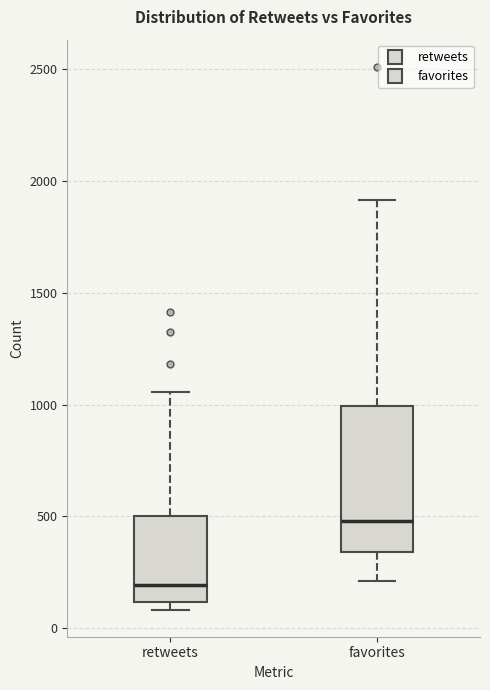

Reading left to right, transcribe this box plot: for each box, give where its median line is, the range the box spans, and where its two whiskers end, as read against the y-axis. The values are not printed on the chart, so give them approximately, as read against the axis.

retweets: median 200, box 100 to 500, whiskers 100 (just below the box's lower edge) to 1050
favorites: median 500, box 350 to 1000, whiskers 200 to 1900